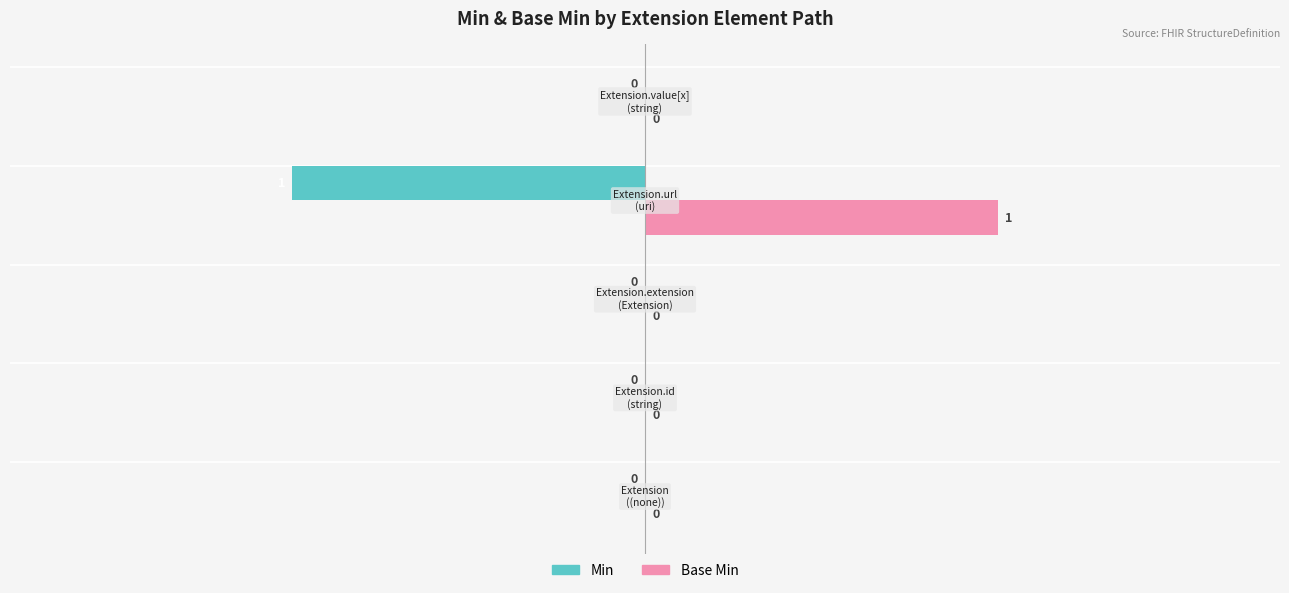

Which series has the largest total across all categories?

Base Min